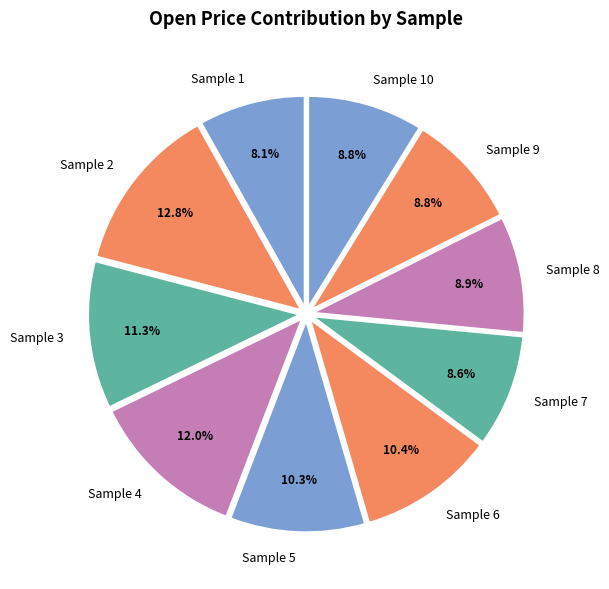

What percentage is the Sample 4 slice, to the nearest percent?

12%